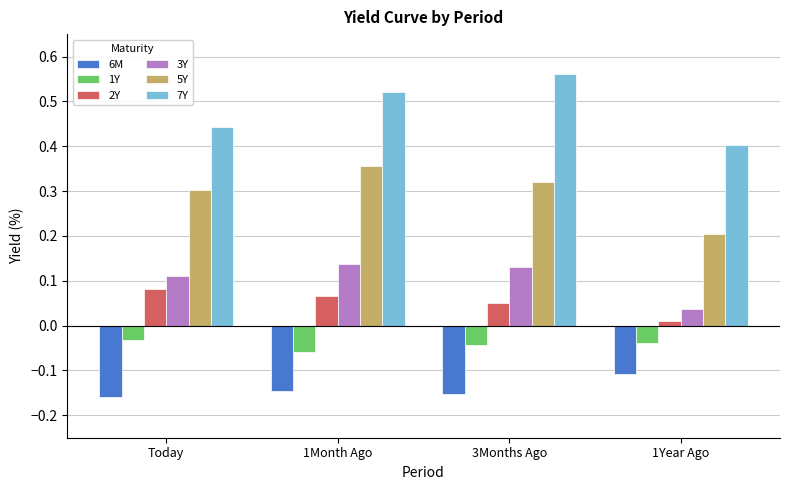

What is the label of the 2nd bar from the left?

1Month Ago